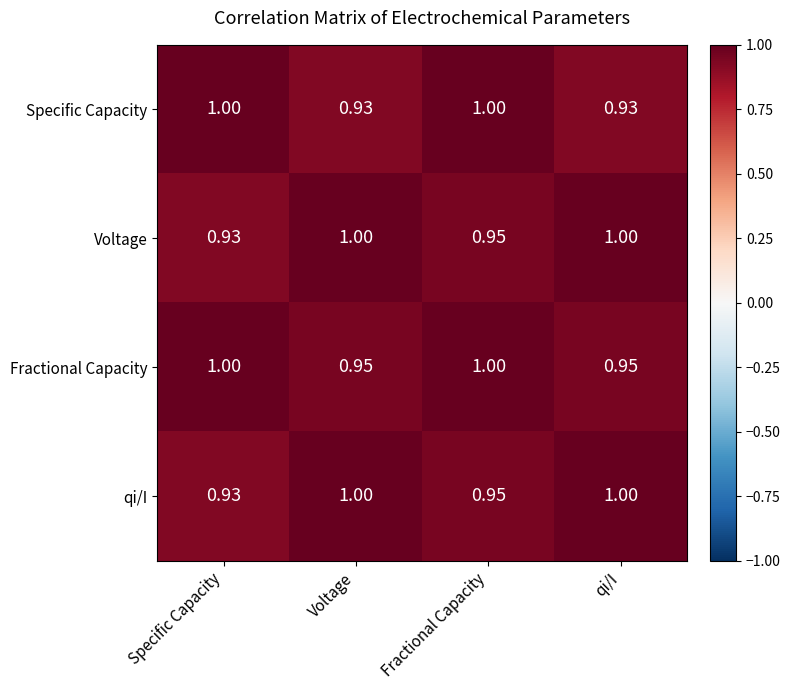

What is the spread (max minus min) of values at Voltage?

0.1